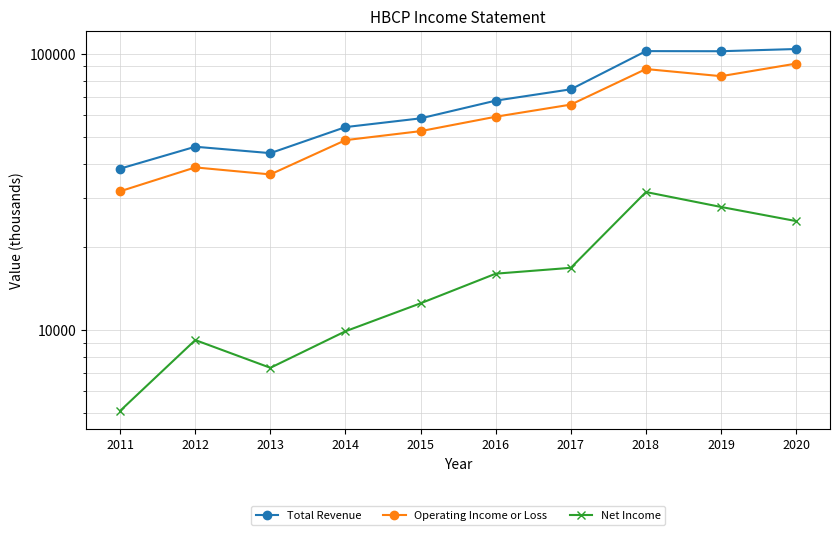

True or false: Net Income and Total Revenue cross at least once.

False